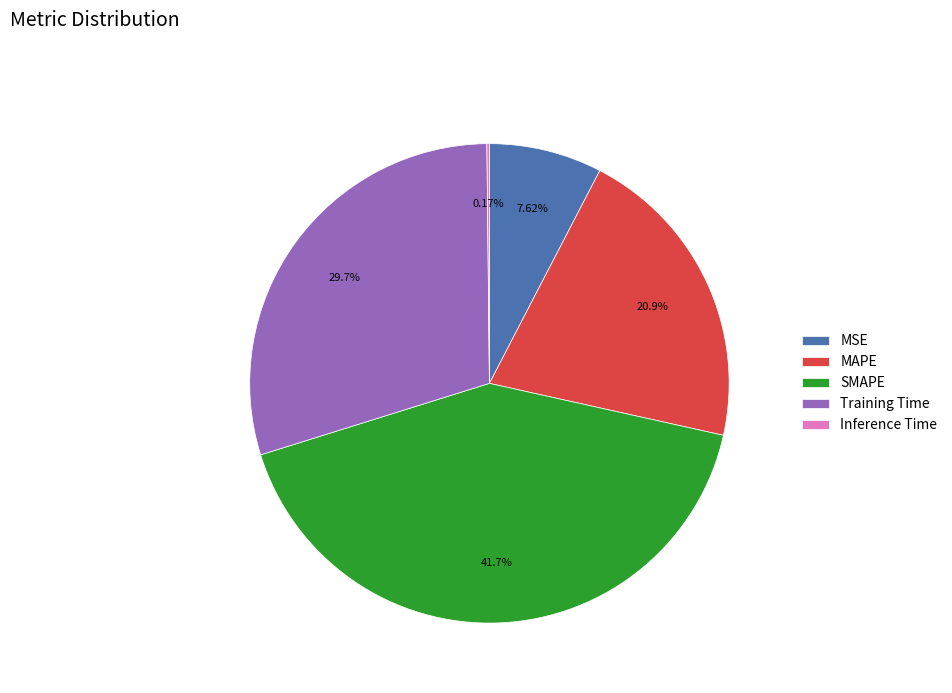

What is the largest slice in the pie chart?

SMAPE